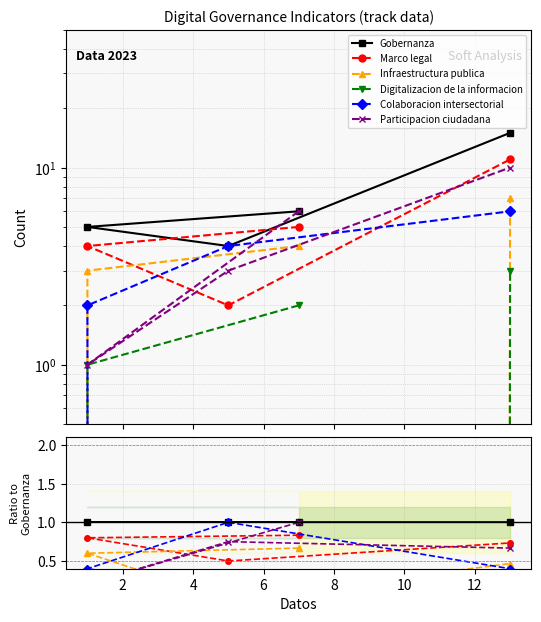

What is the difference between the highest and lowest values at 0?

1.0